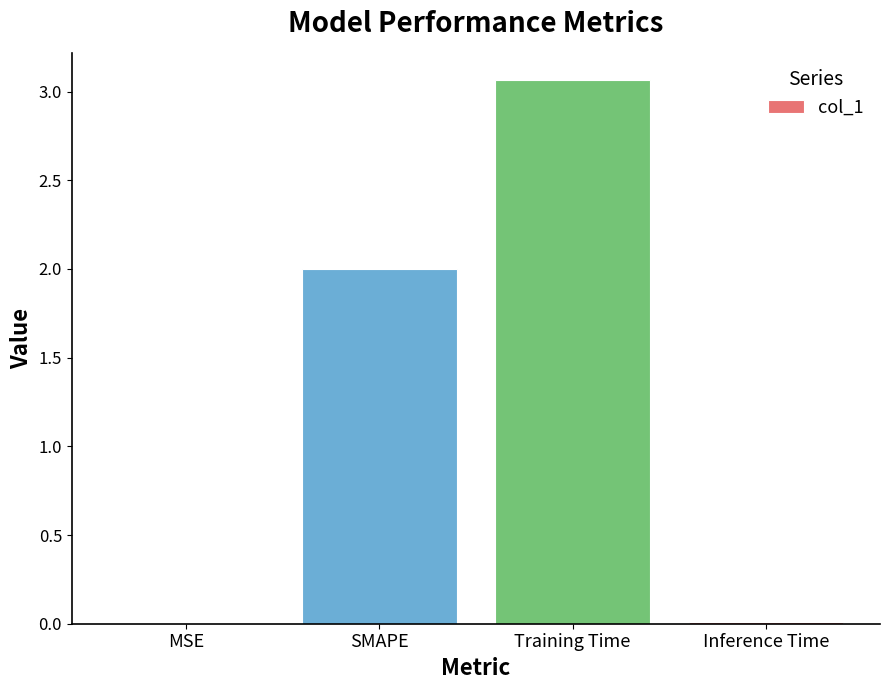

True or false: the data shows 0.0 at MSE.

True